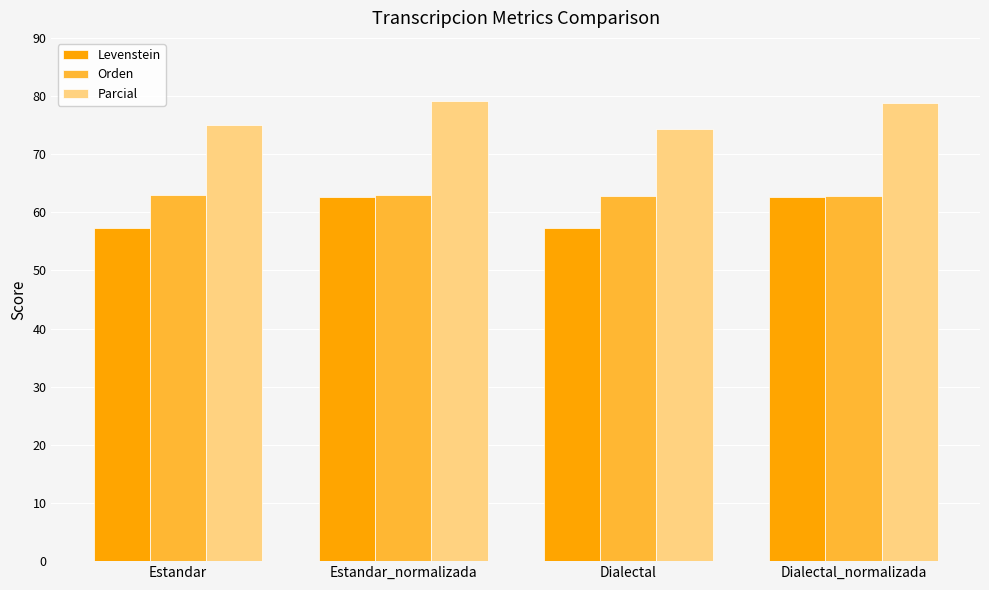

What is the sum of all Parcial values?

307.4